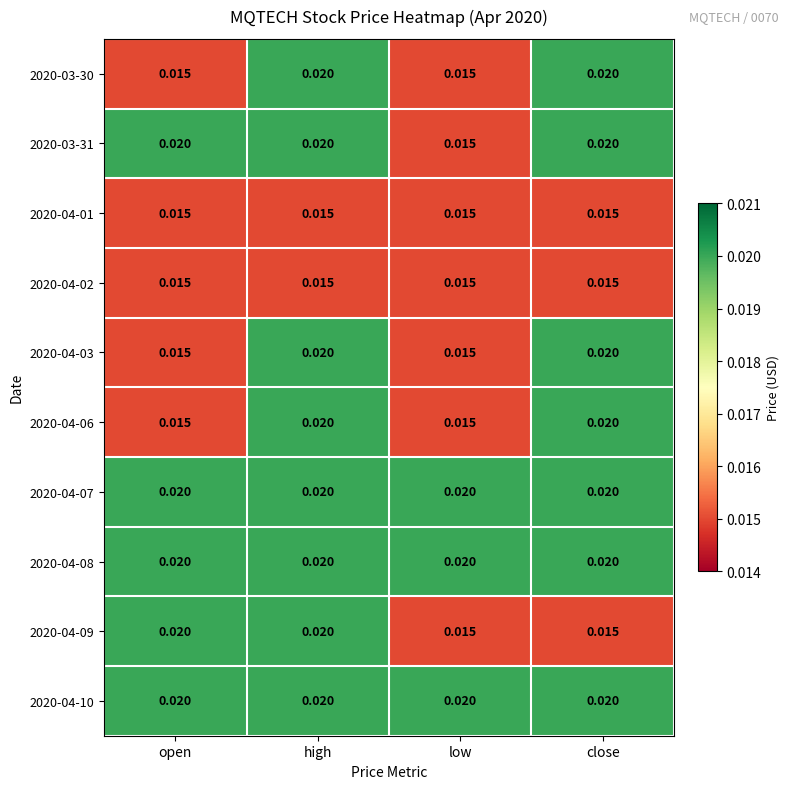

At which category is the sum across all series the highest?

high